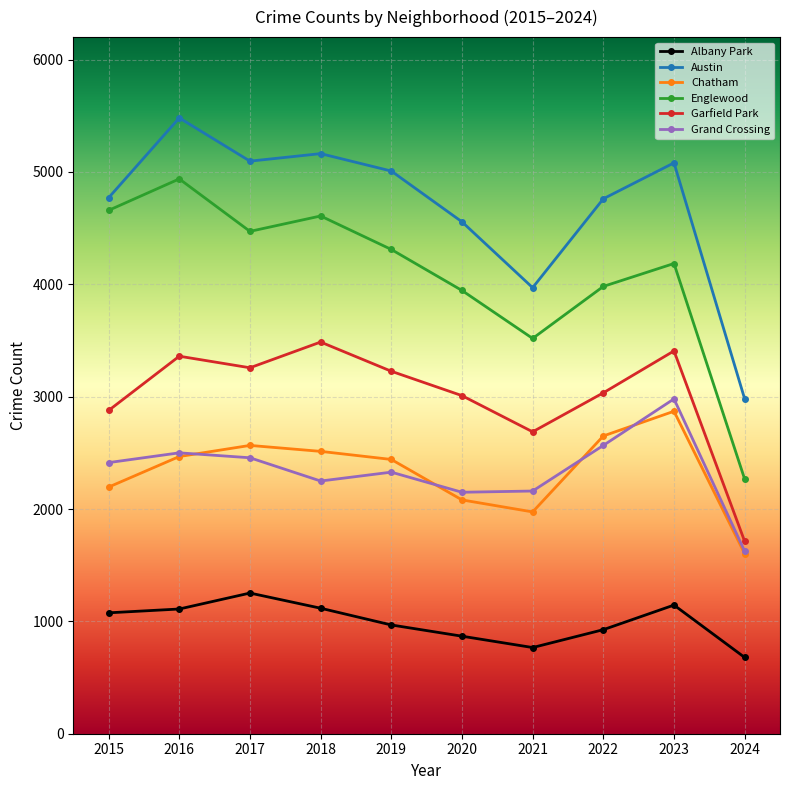

True or false: Chatham has more than 1 points higher than both neighbors.

True